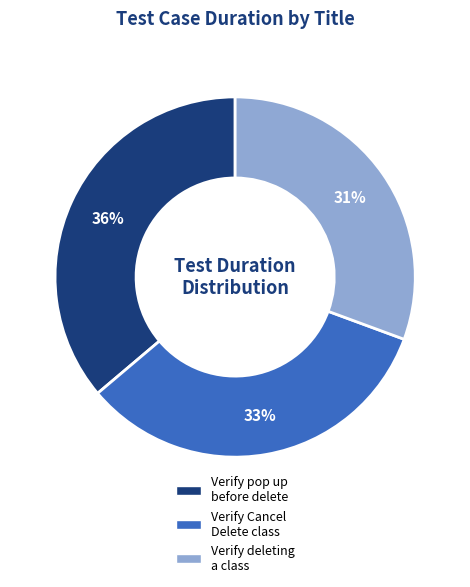

Does any single category account for the majority?

No